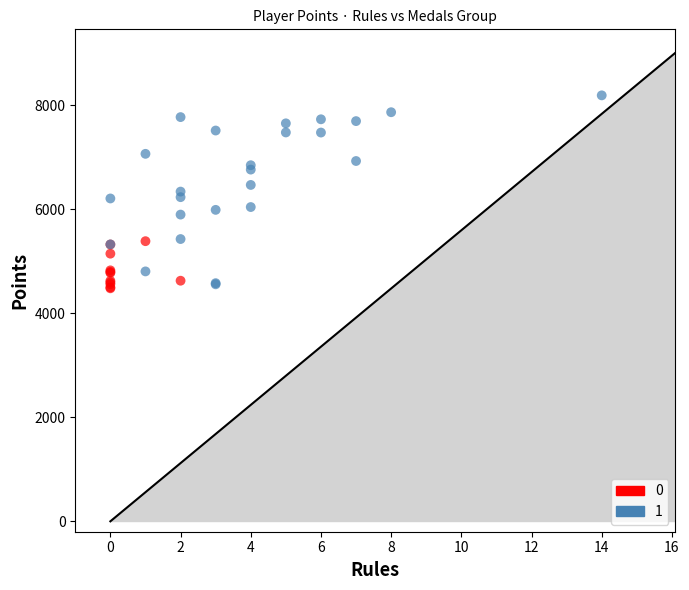

What are all the series names shown in the legend?

0, 1